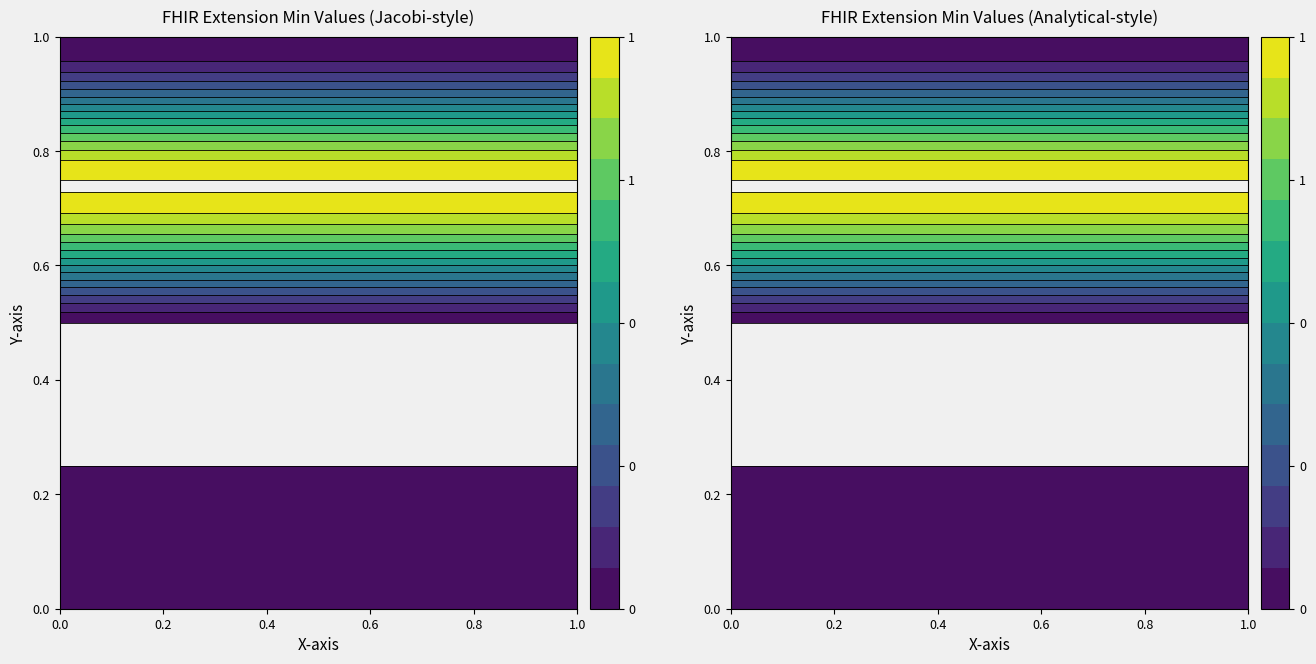

What is the maximum value shown in the chart?

1